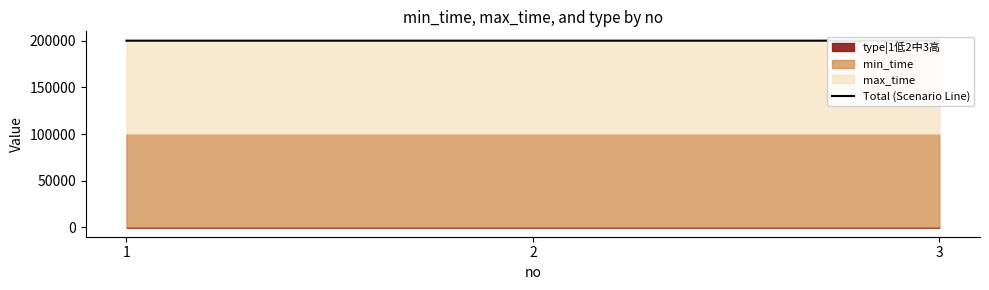

Reading left to right, transcribe all the data shown in this chart.

199999	200000	200001